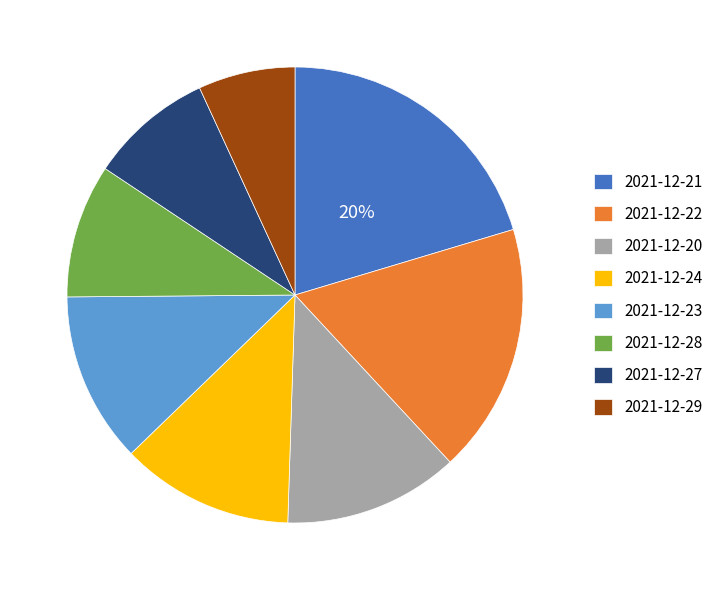

To the nearest percent, what portion does 2021-12-22 represent?

18%